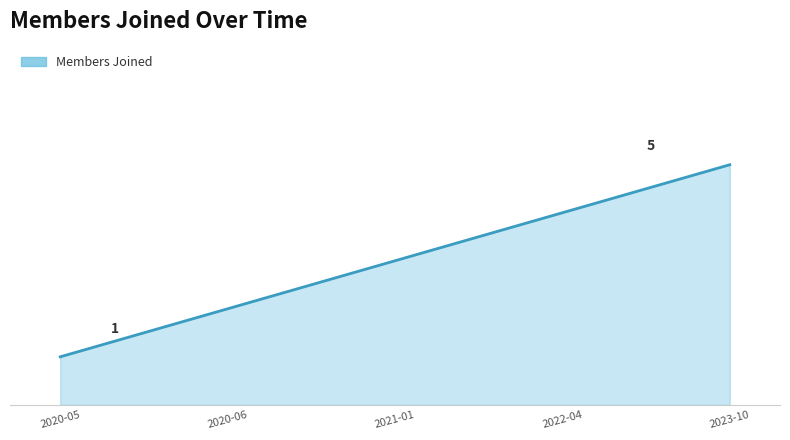

Does the chart display data point markers on the line(s)?

No